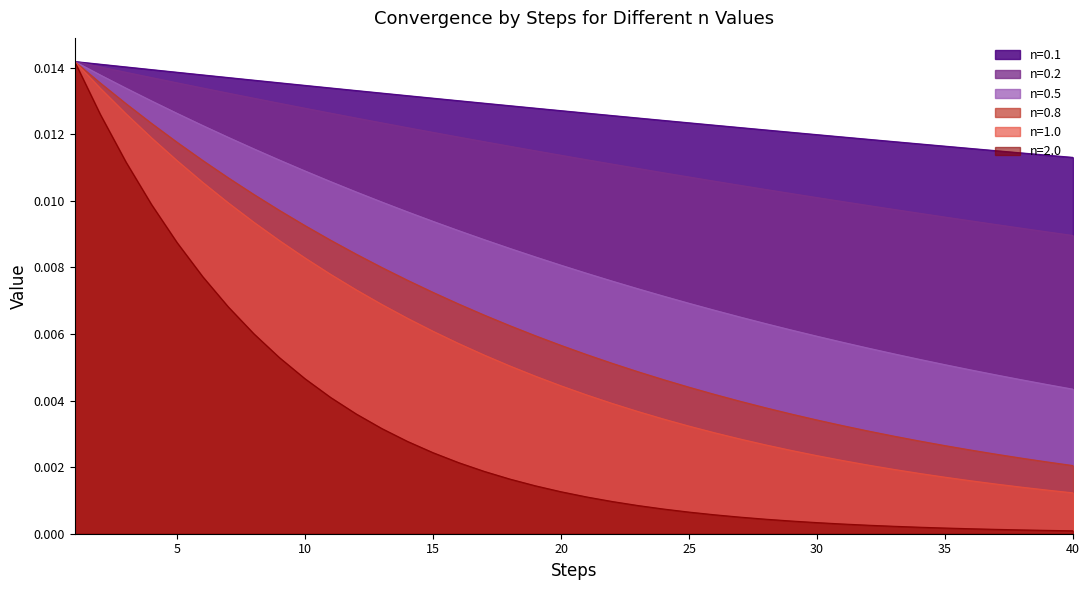

Between 38 and 25, which is larger?

25